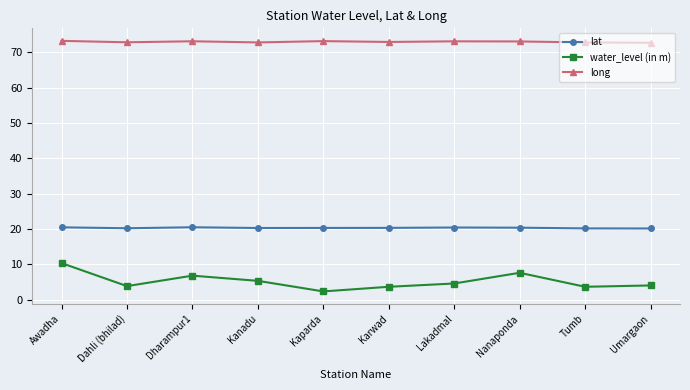

What is the label of the 9th point from the left?

Tumb